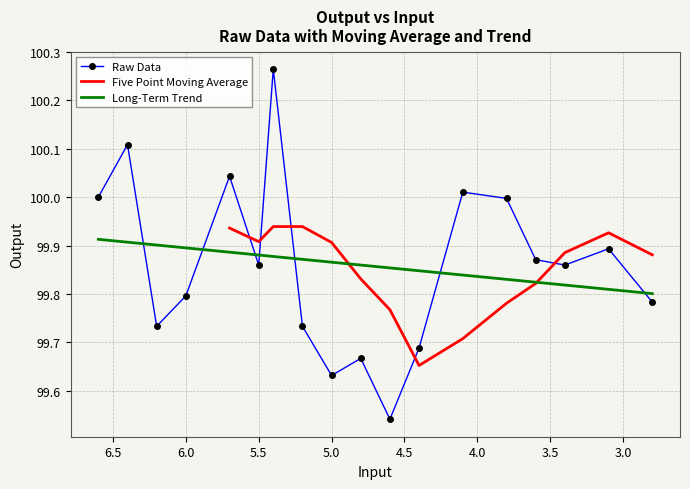

What is the label of the 14th point from the right?

5.7